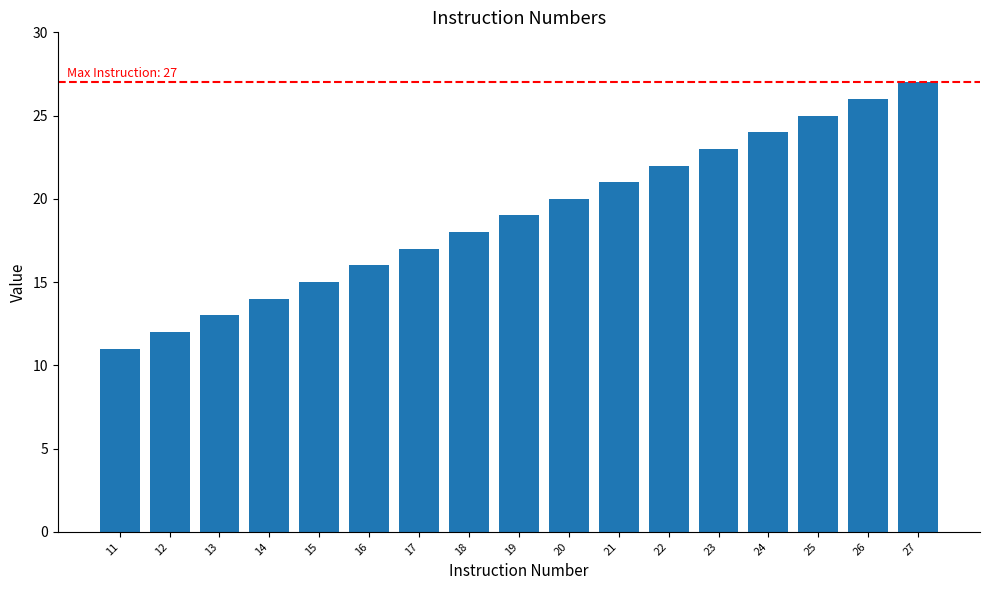

List the labels in order of value, smallest first.

11, 12, 13, 14, 15, 16, 17, 18, 19, 20, 21, 22, 23, 24, 25, 26, 27